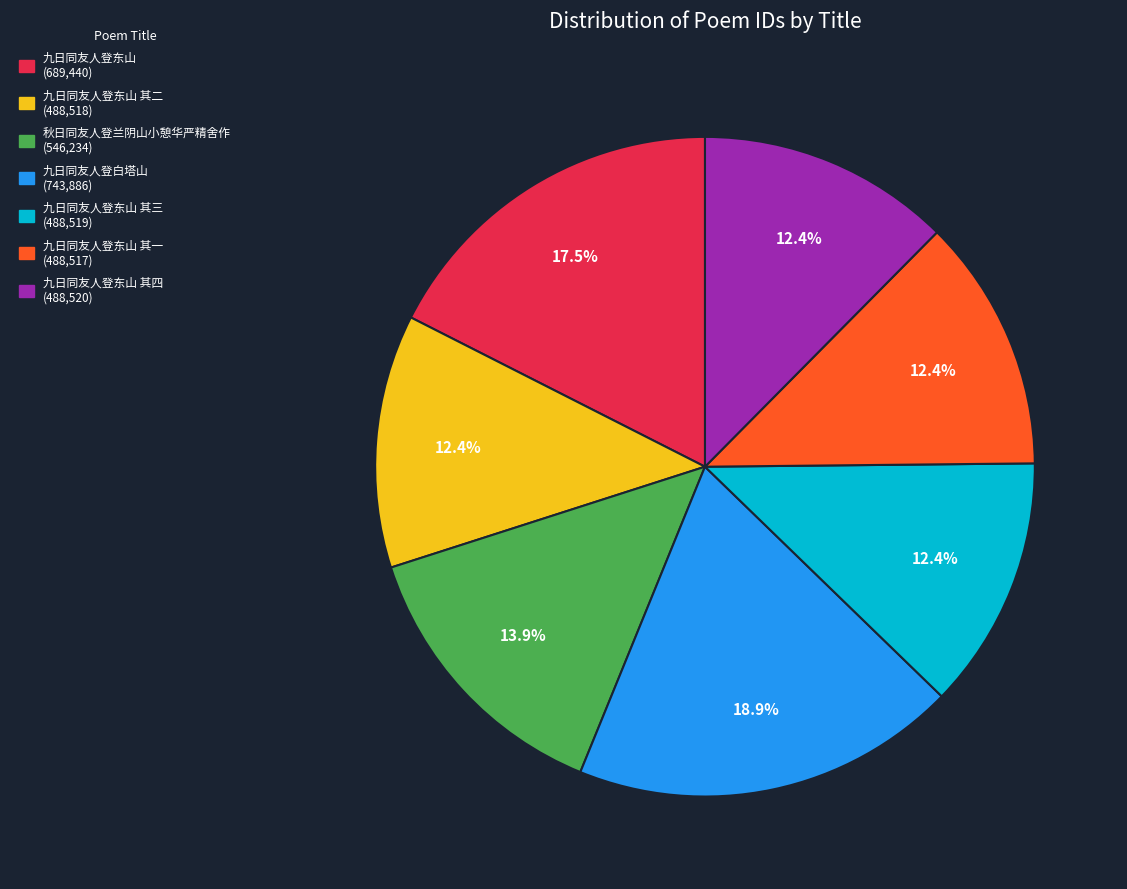

Does any single category account for the majority?

No